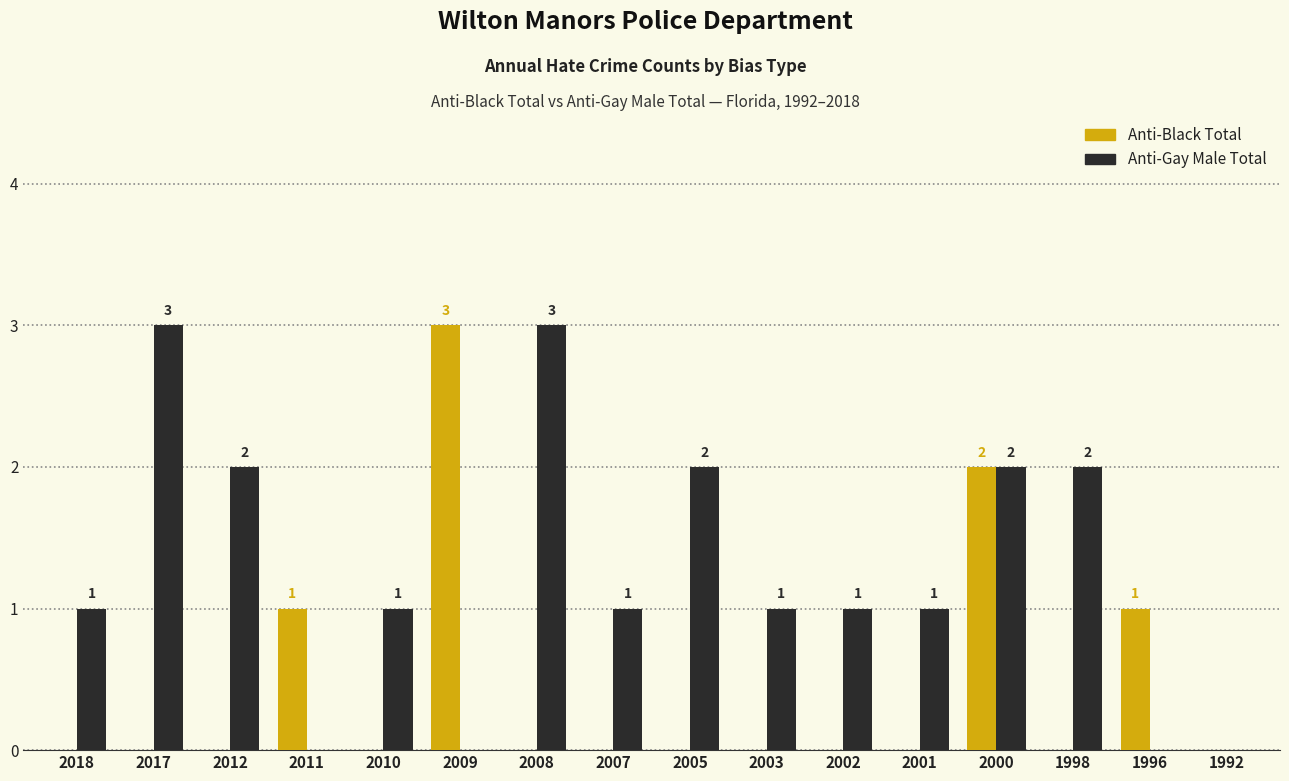

At which category is the sum across all series the highest?

2000